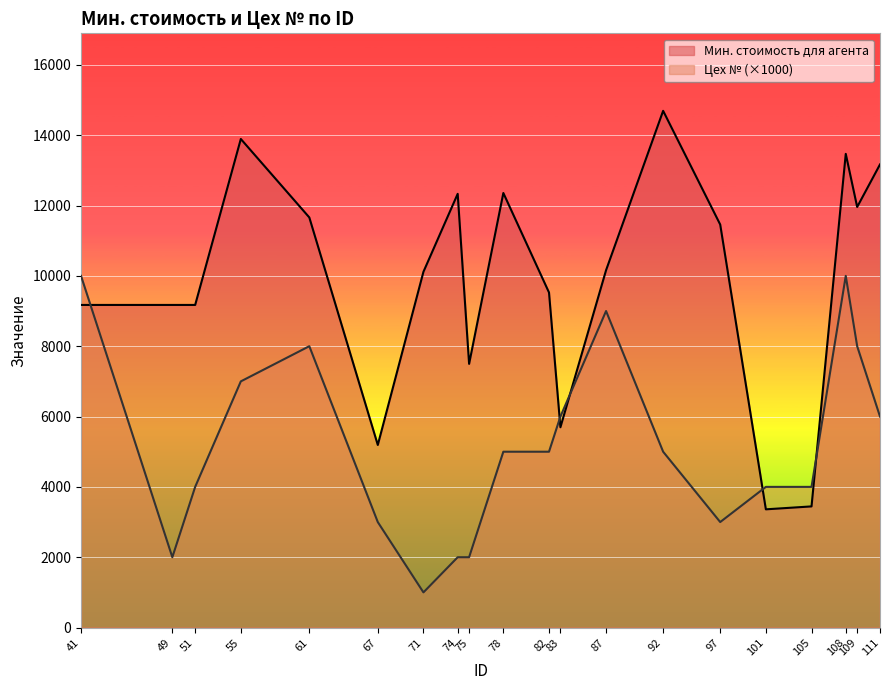

Between 41 and 83, which series saw the biggest shift?

Цех № (×1000)